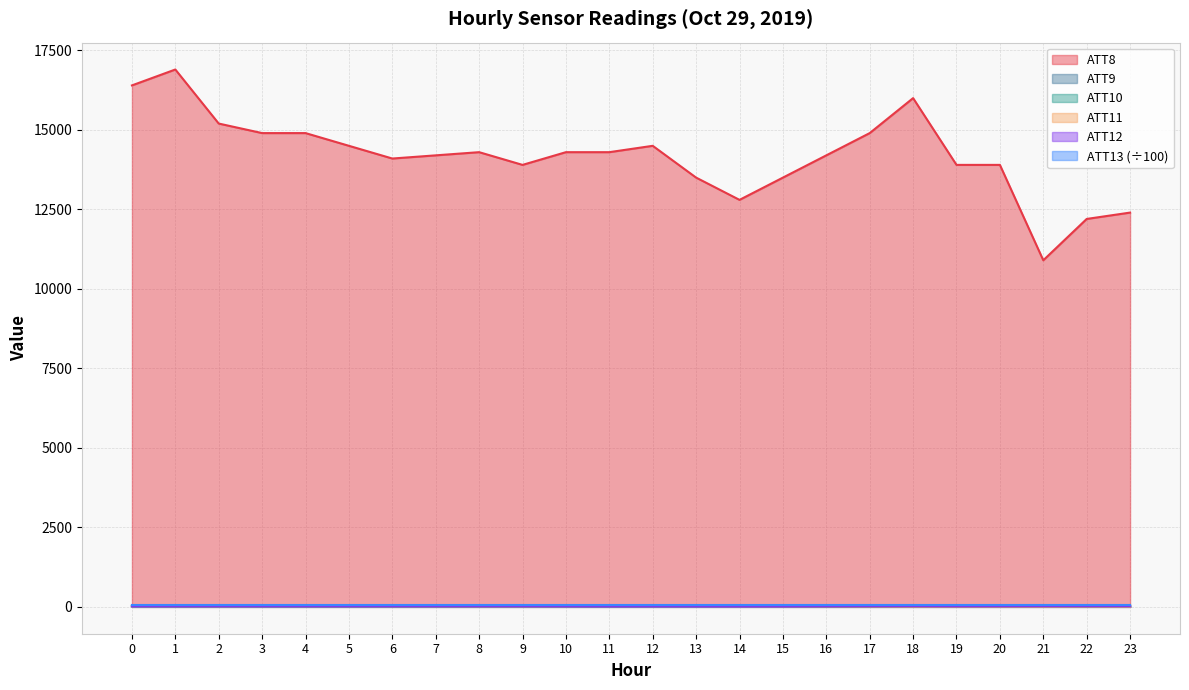

Between 12 and 23, which is larger?

12